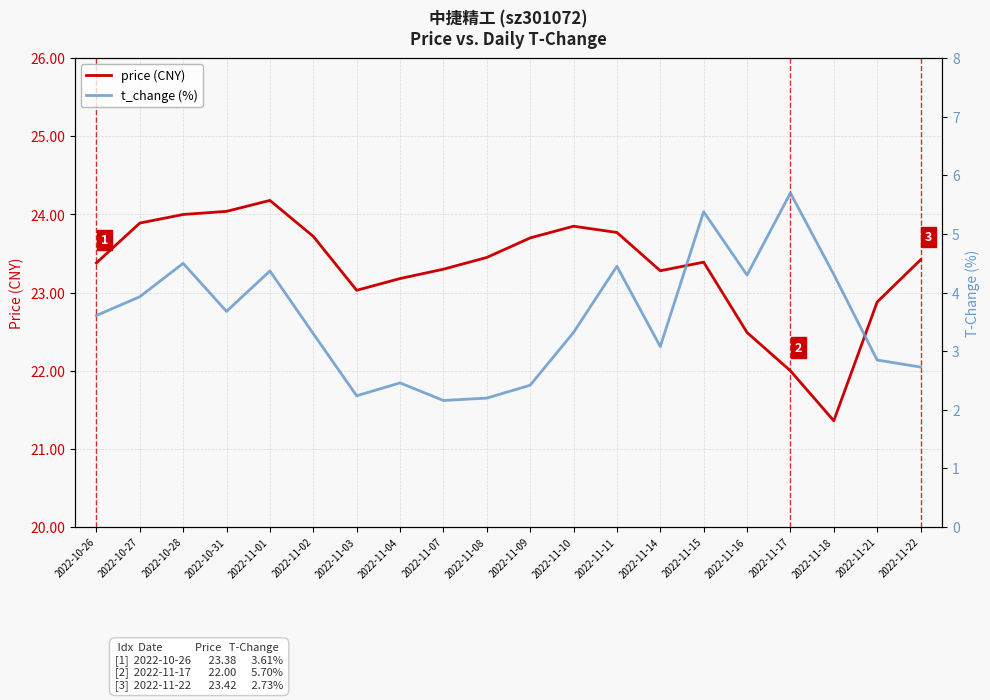

Which category has the highest value in the t_change (%) series?

2022-11-17